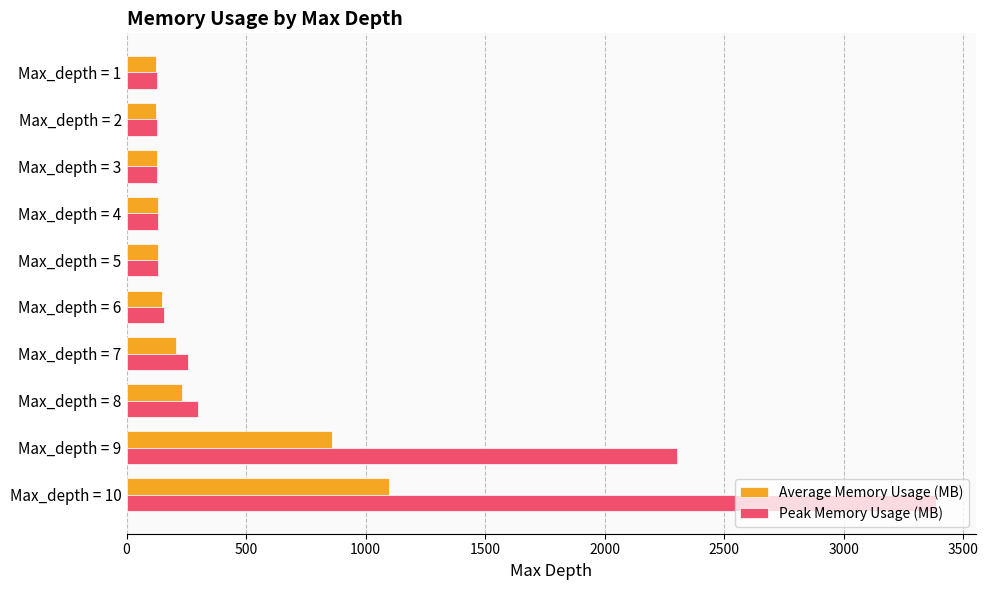

What is the minimum value shown in the chart?

124.1